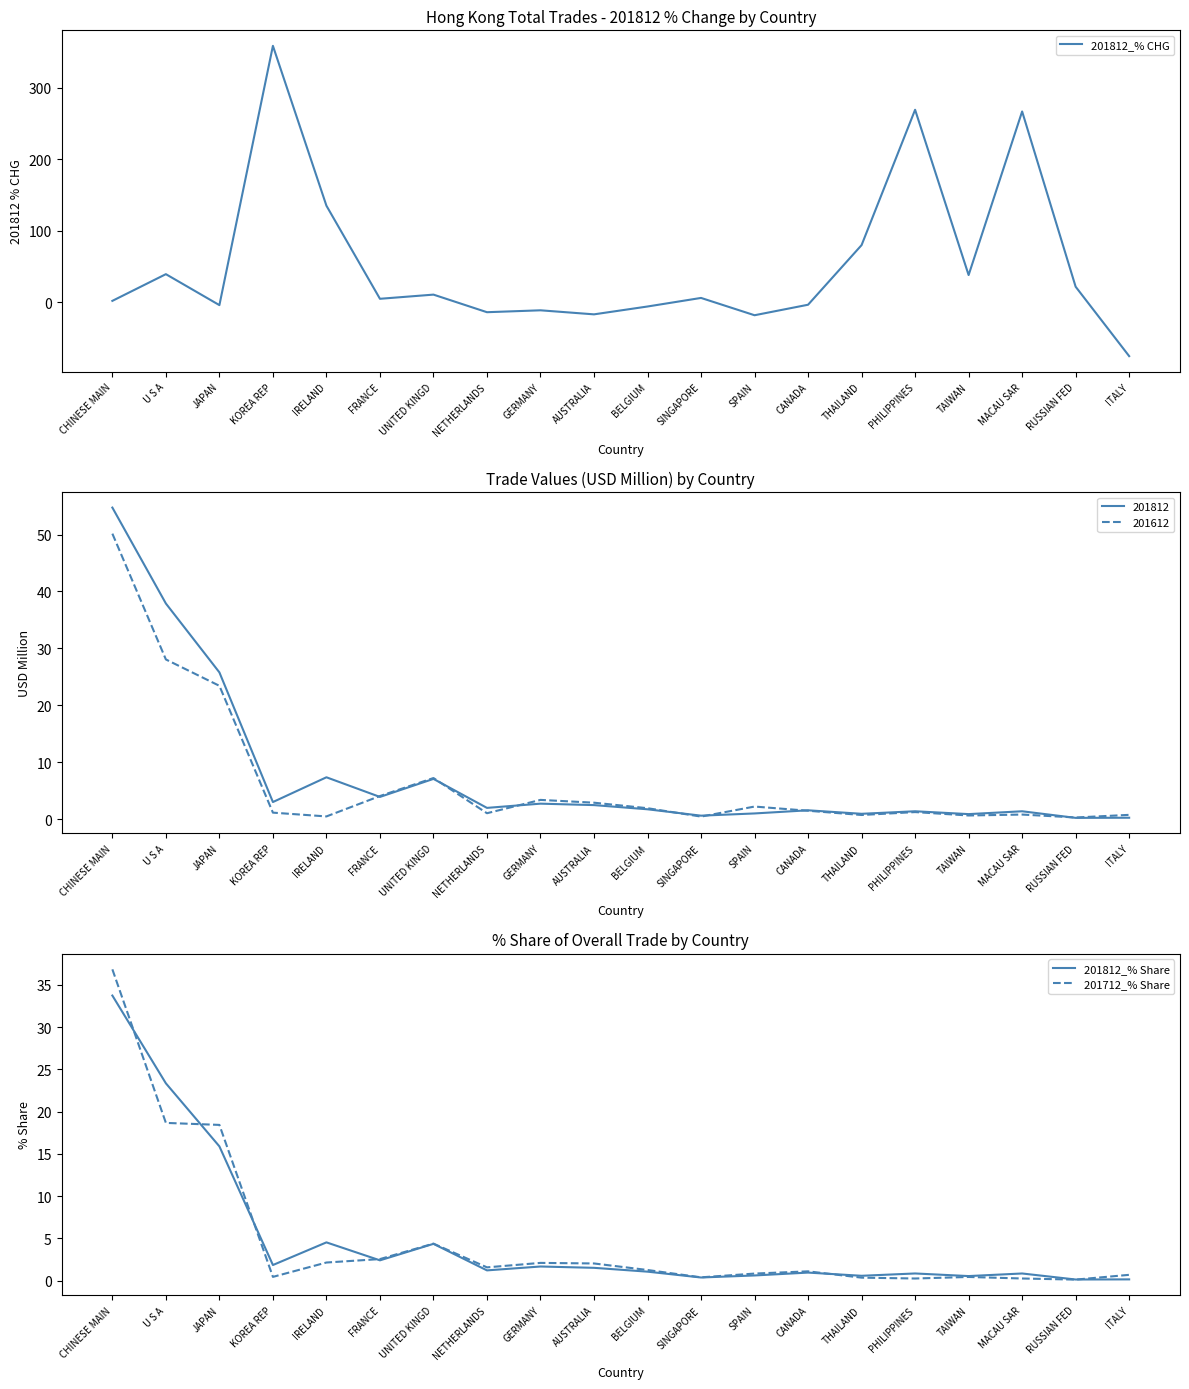

What is the spread (max minus min) of values at PHILIPPINES?

269.1